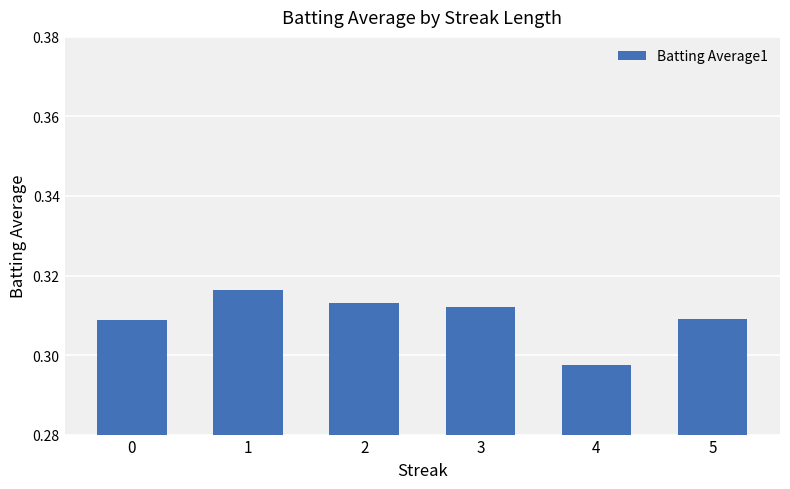

Which label corresponds to the smallest value in the chart?

4